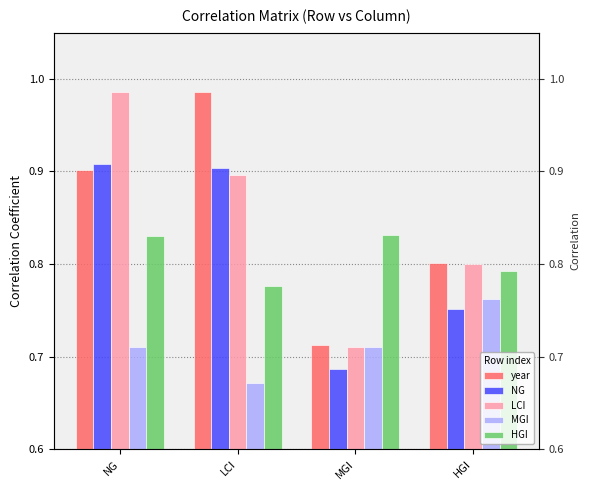

What is the label of the 1st bar from the left?

NG